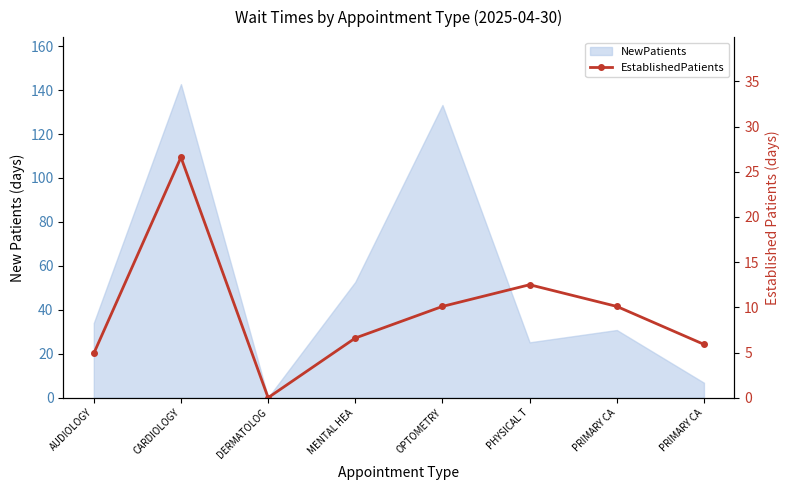

List the labels in order of value, smallest first.

DERMATOLOG, AUDIOLOGY, PRIMARY CA, MENTAL HEA, OPTOMETRY, PRIMARY CA, PHYSICAL T, CARDIOLOGY